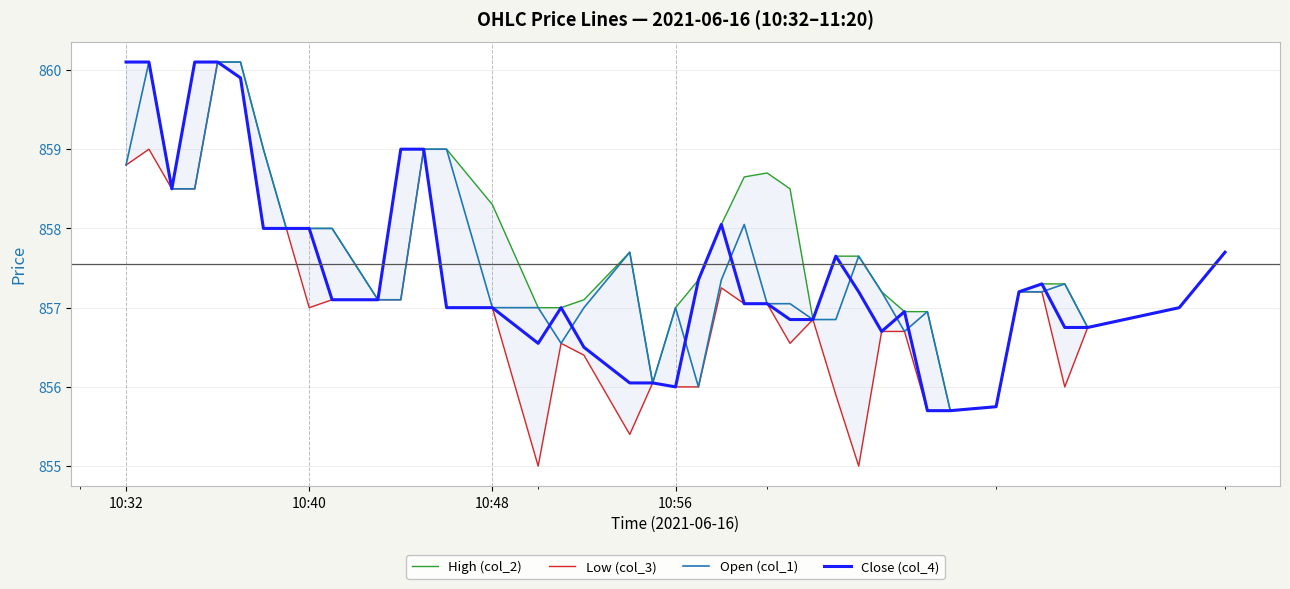

What is the maximum value for Close (col_4)?

860.1